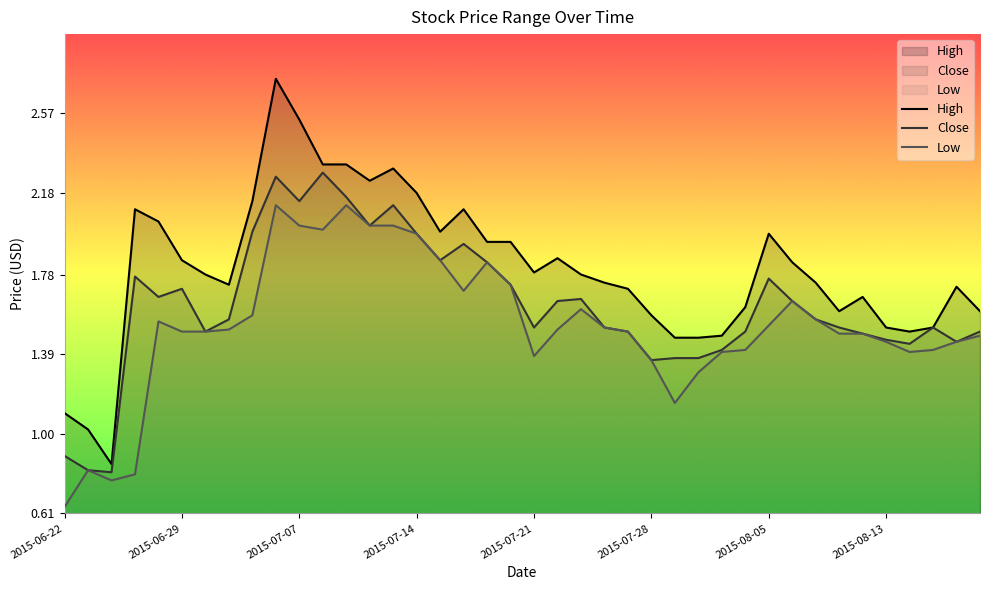

Where is Low nearest to the value 1?

2015-07-29